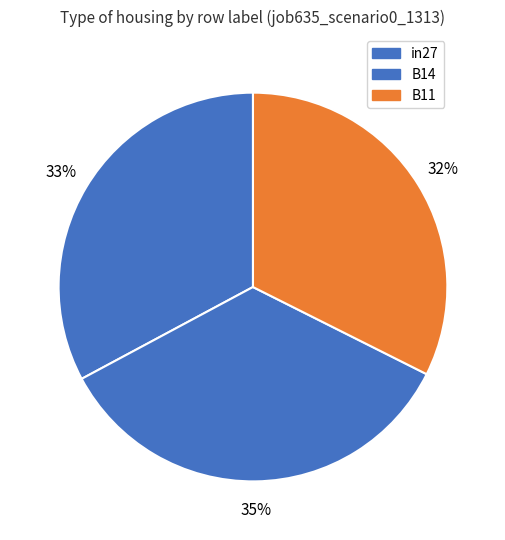

Count the number of slices in the pie.

3